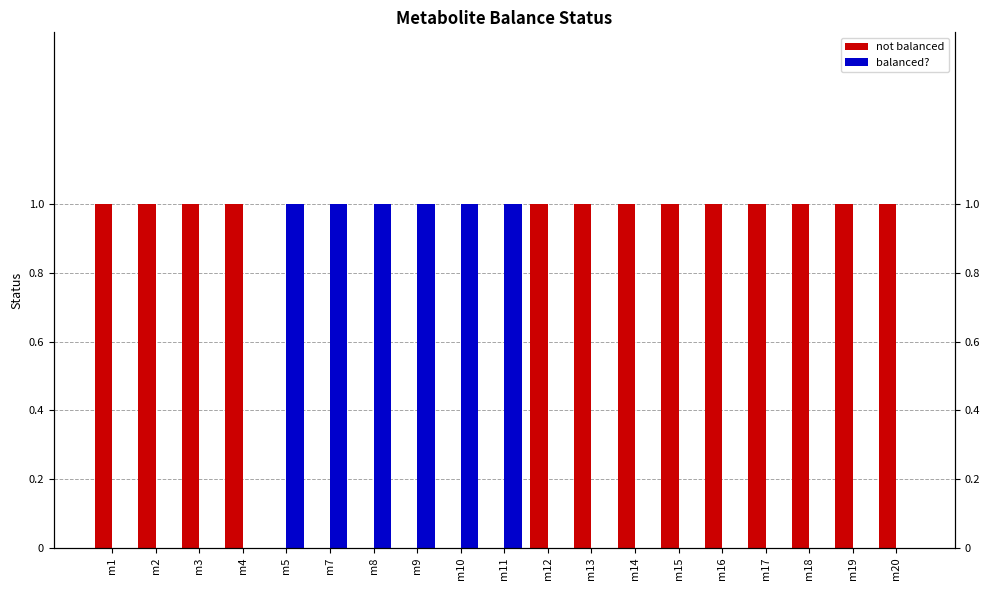

Which category has the lowest value in the balanced? series?

m1